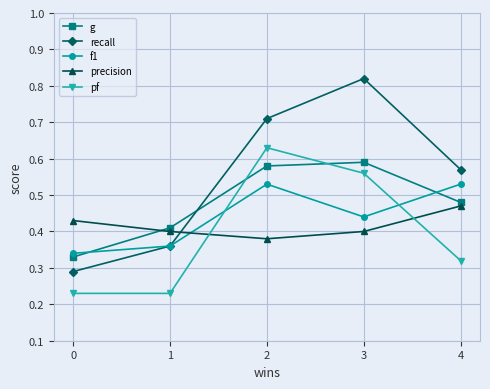

True or false: f1 and pf cross at least once.

True